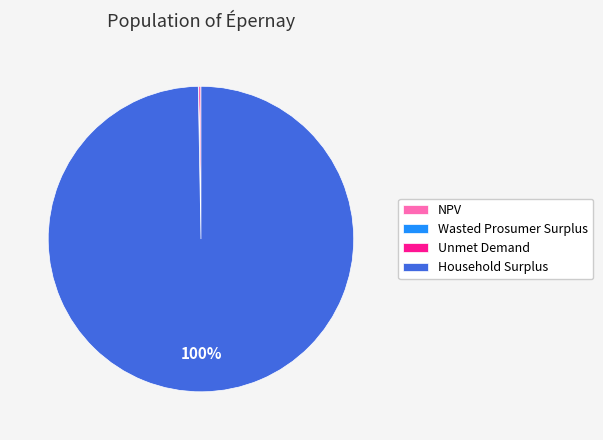

Does any single category account for the majority?

Yes